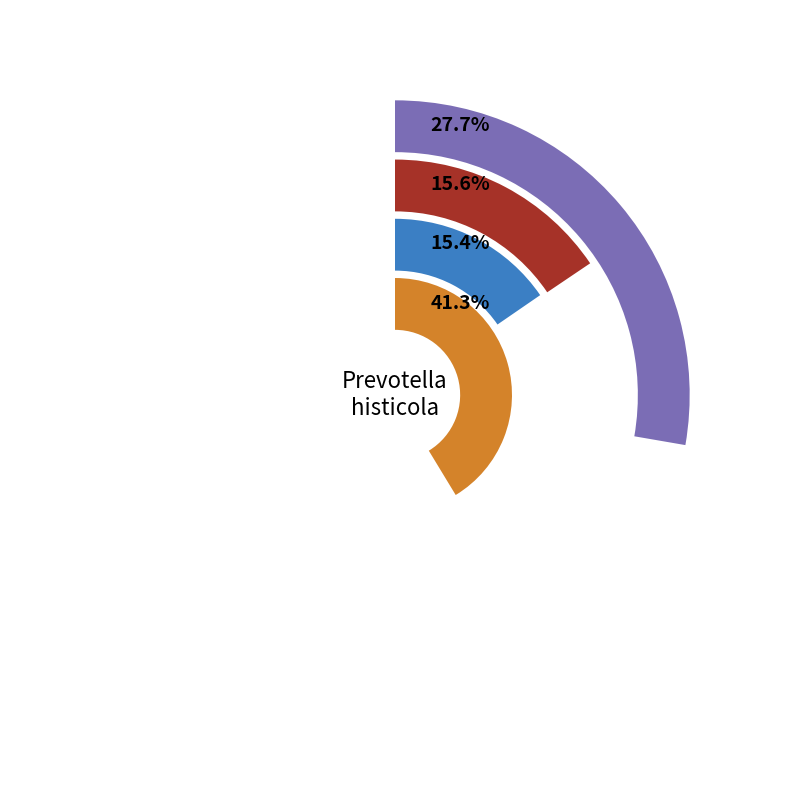

Is there a majority slice in this chart?

No